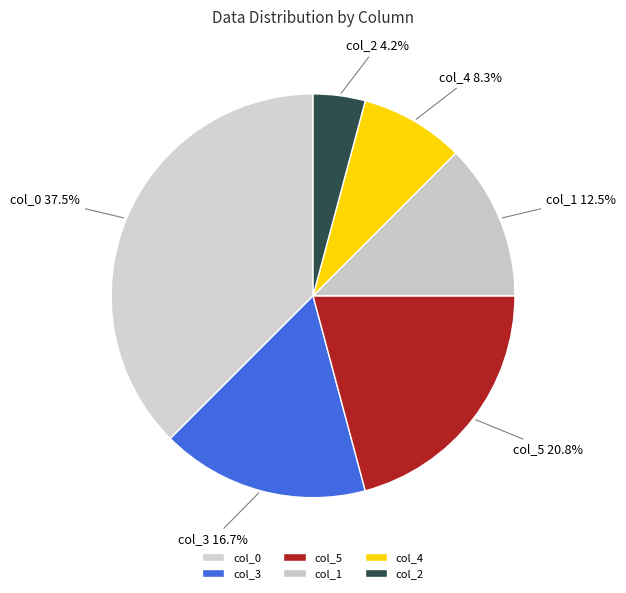

True or false: col_5 accounts for 33% of the total.

False